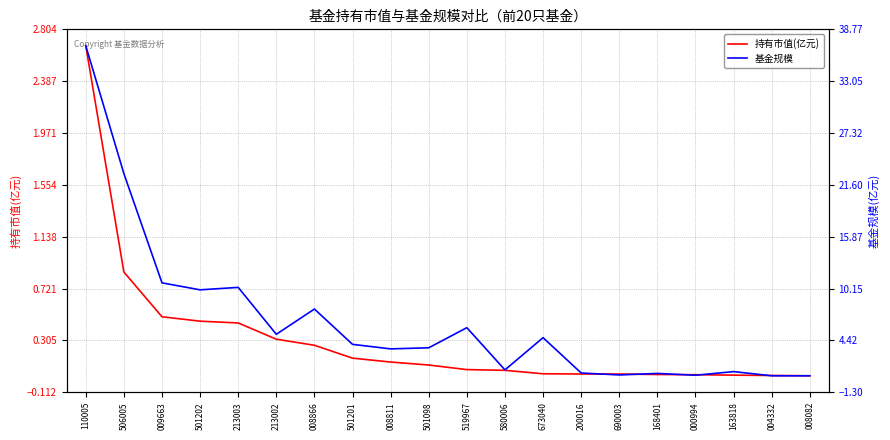

What are all the series names shown in the legend?

持有市值(亿元), 基金规模